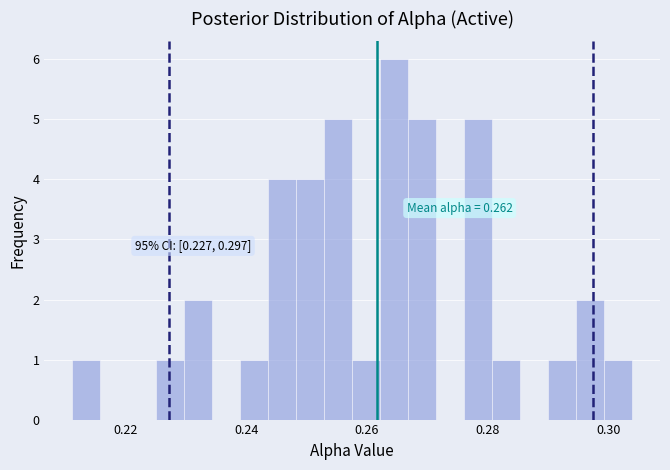

Read against the x-axis, roughly where is the centre of the tallest bar?

0.264